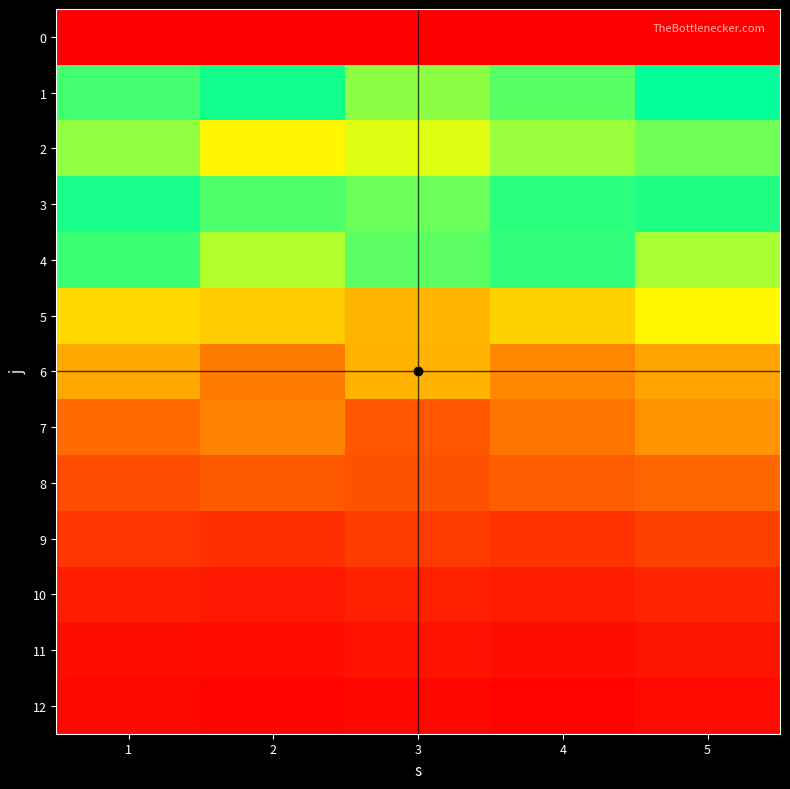

Reading left to right, transcribe all the data shown in this chart.

0: 1=0	2=0	3=0	4=0	5=0
1: 1=203	2=217	3=182	4=197	5=223
2: 1=180	2=143	3=158	4=178	5=190
3: 1=216	2=200	3=192	4=210	5=213
4: 1=205	2=171	3=196	4=208	5=174
5: 1=126	2=119	3=105	4=122	5=144
6: 1=98	2=72	3=104	4=80	5=95
7: 1=63	2=77	3=51	4=69	5=87
8: 1=45	2=52	3=48	4=55	5=60
9: 1=32	2=28	3=35	4=30	5=38
10: 1=18	2=15	3=20	4=17	5=22
11: 1=9	2=7	3=11	4=8	5=12
12: 1=5	2=3	3=4	4=2	5=6